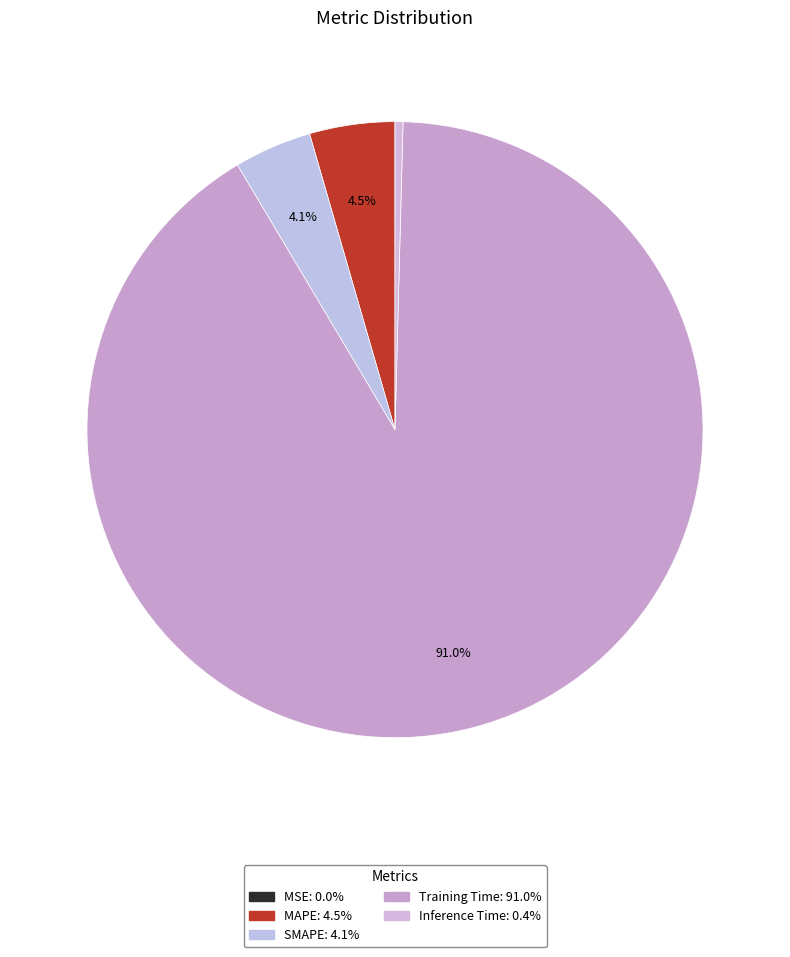

To the nearest percent, what is the difference between the largest and smallest slice percentages?

91%